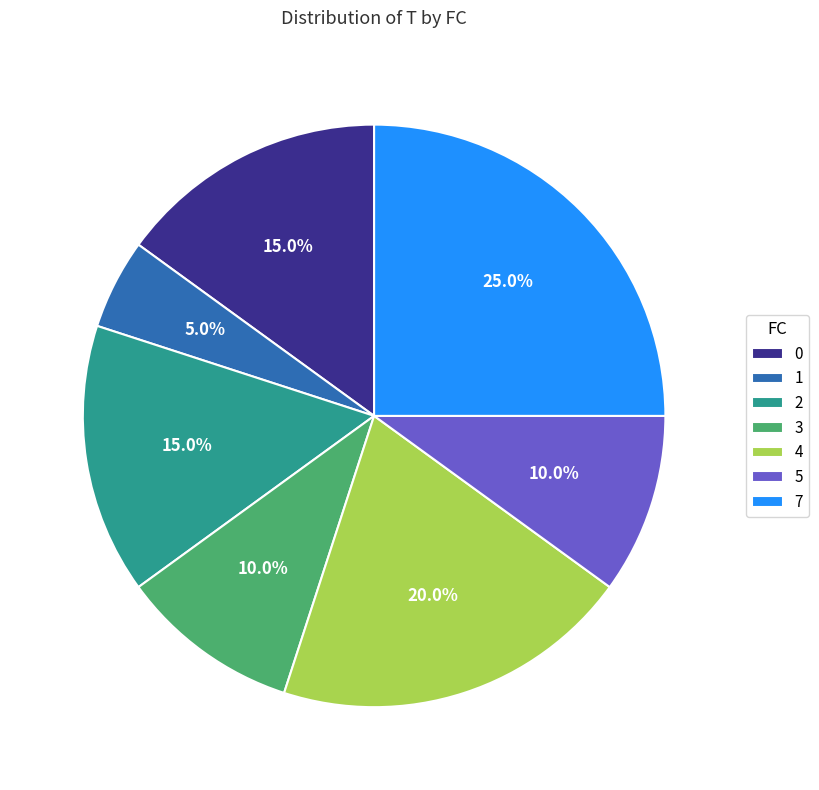

What is the ratio of the value at 2 to the value at 4?

0.8